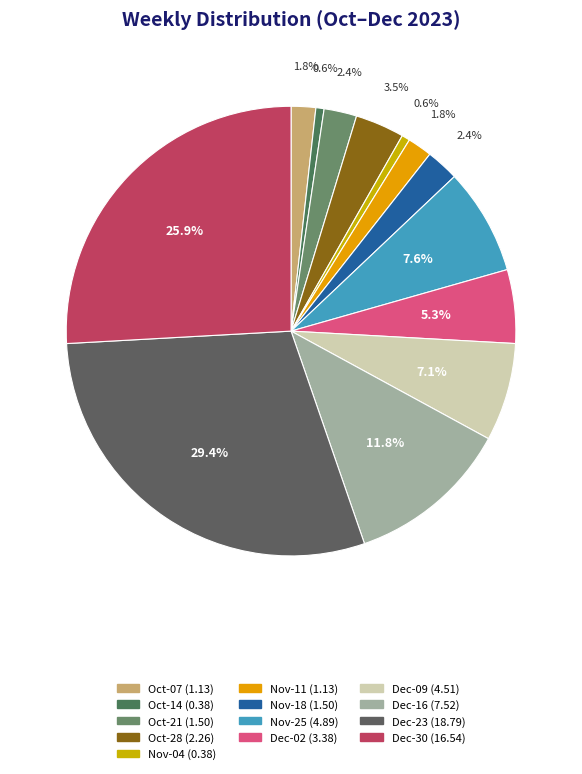

How many slices are in this pie chart?

13